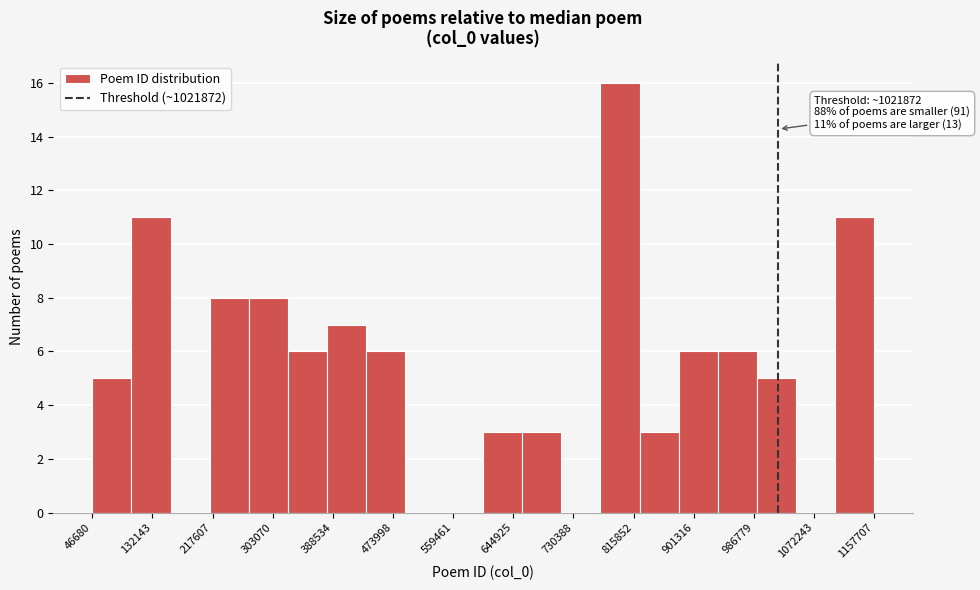

Over which range of the x-axis is the bar tallest?

770000 to 820000